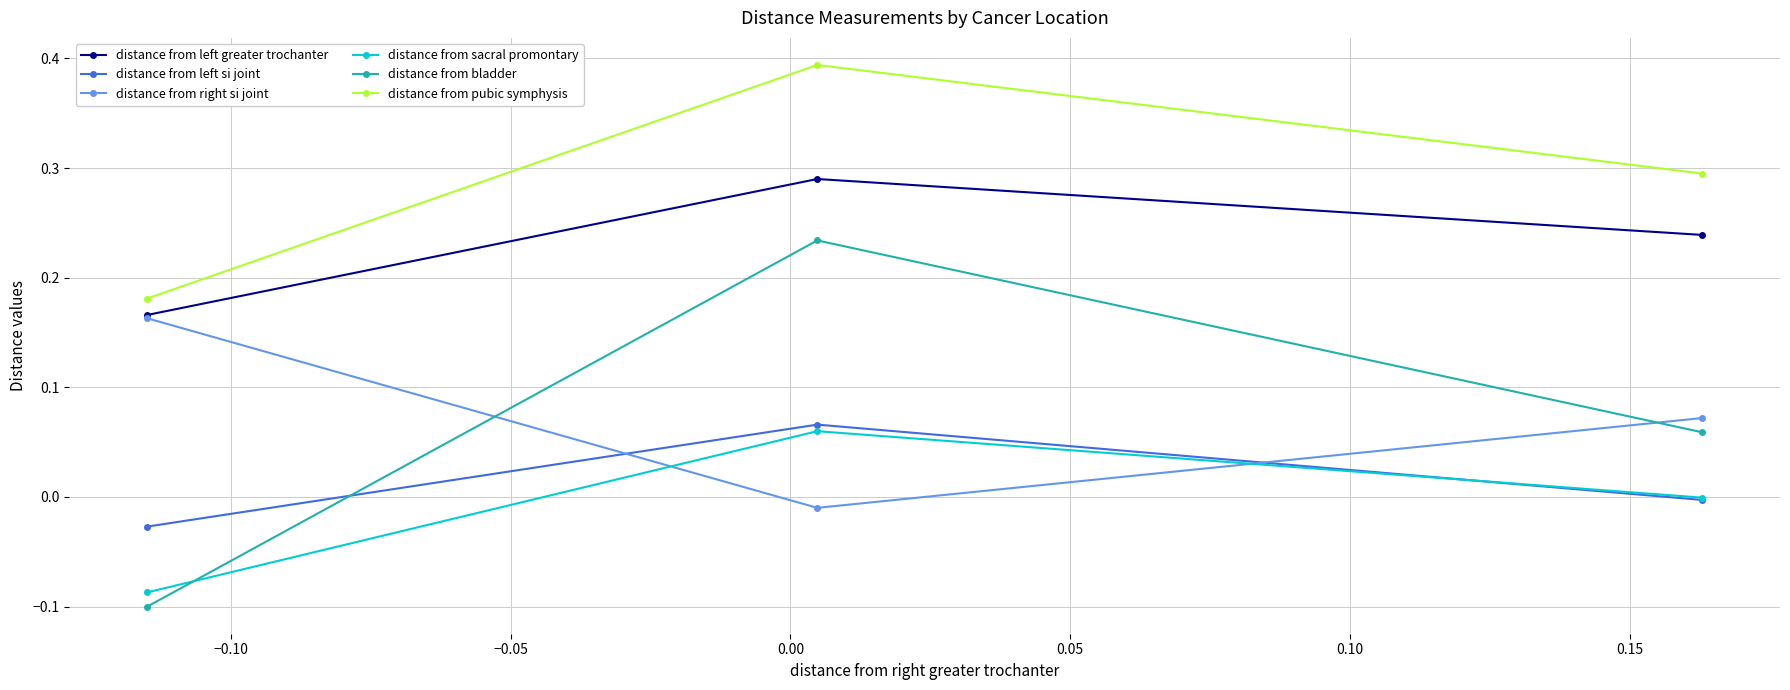

Which series has the largest total across all categories?

distance from pubic symphysis